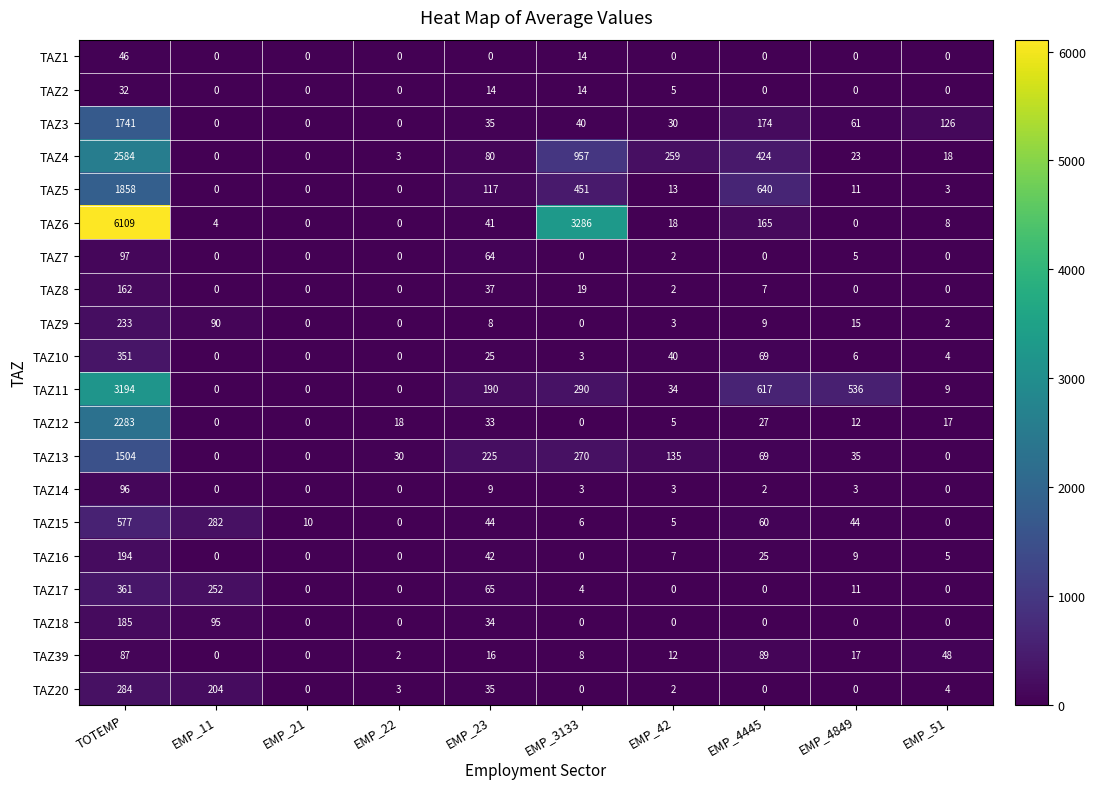

The value of TAZ1 at EMP_3133 is 14. True or false?

True